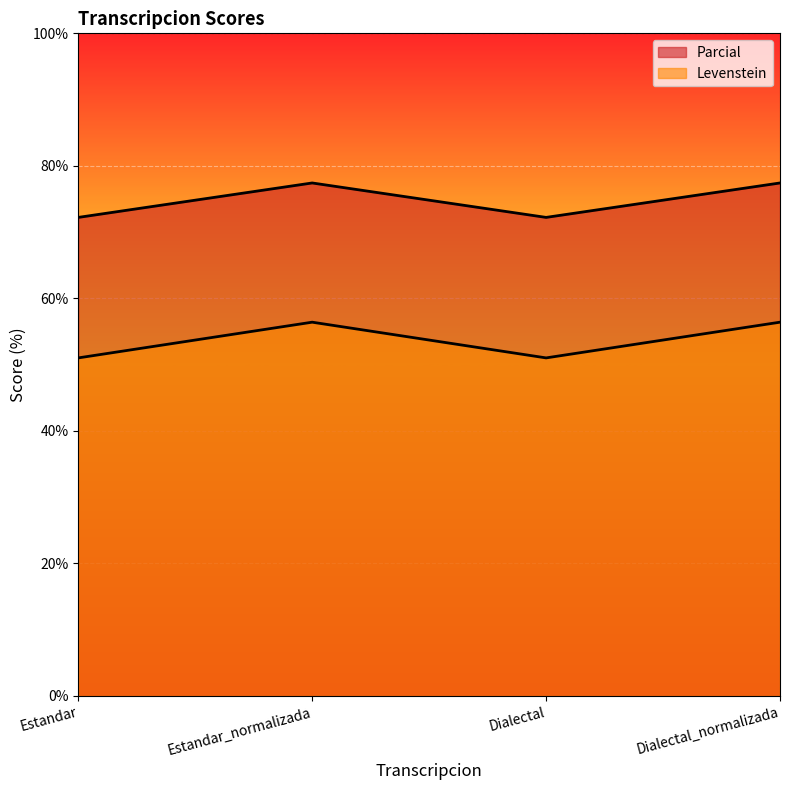

How many values in the Parcial series exceed 56?

2